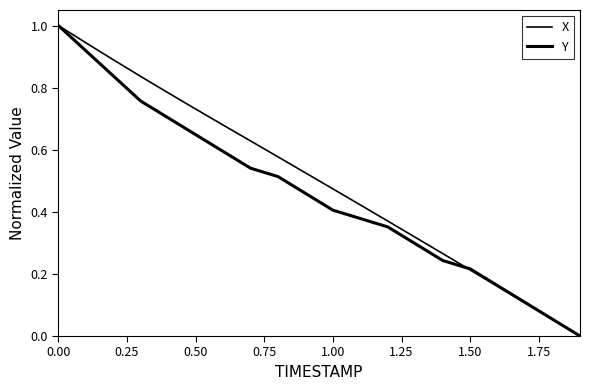

Reading left to right, what are all the values shown in this chart?

X: 1.0	0.9	0.9	0.8	0.8	0.7	0.7	0.6	0.6	0.5	0.5	0.4	0.4	0.3	0.3	0.2	0.2	0.1	0.1	0.0
Y: 1.0	0.9	0.8	0.8	0.7	0.6	0.6	0.5	0.5	0.5	0.4	0.4	0.4	0.3	0.2	0.2	0.2	0.1	0.1	0.0